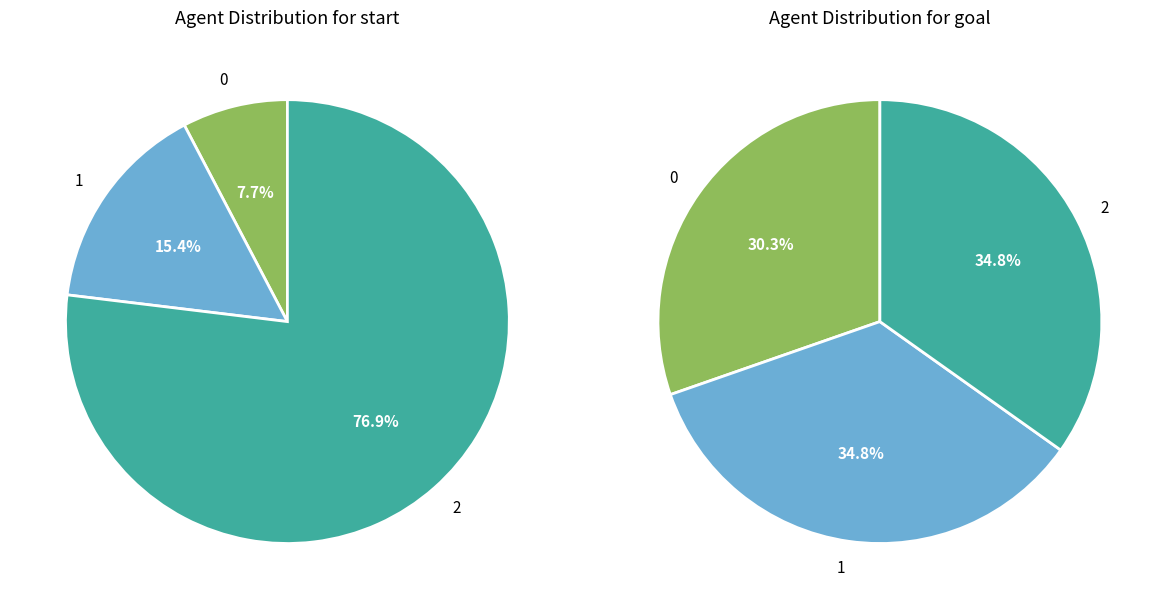

To the nearest percent, what percentage of the pie is 0?

8%